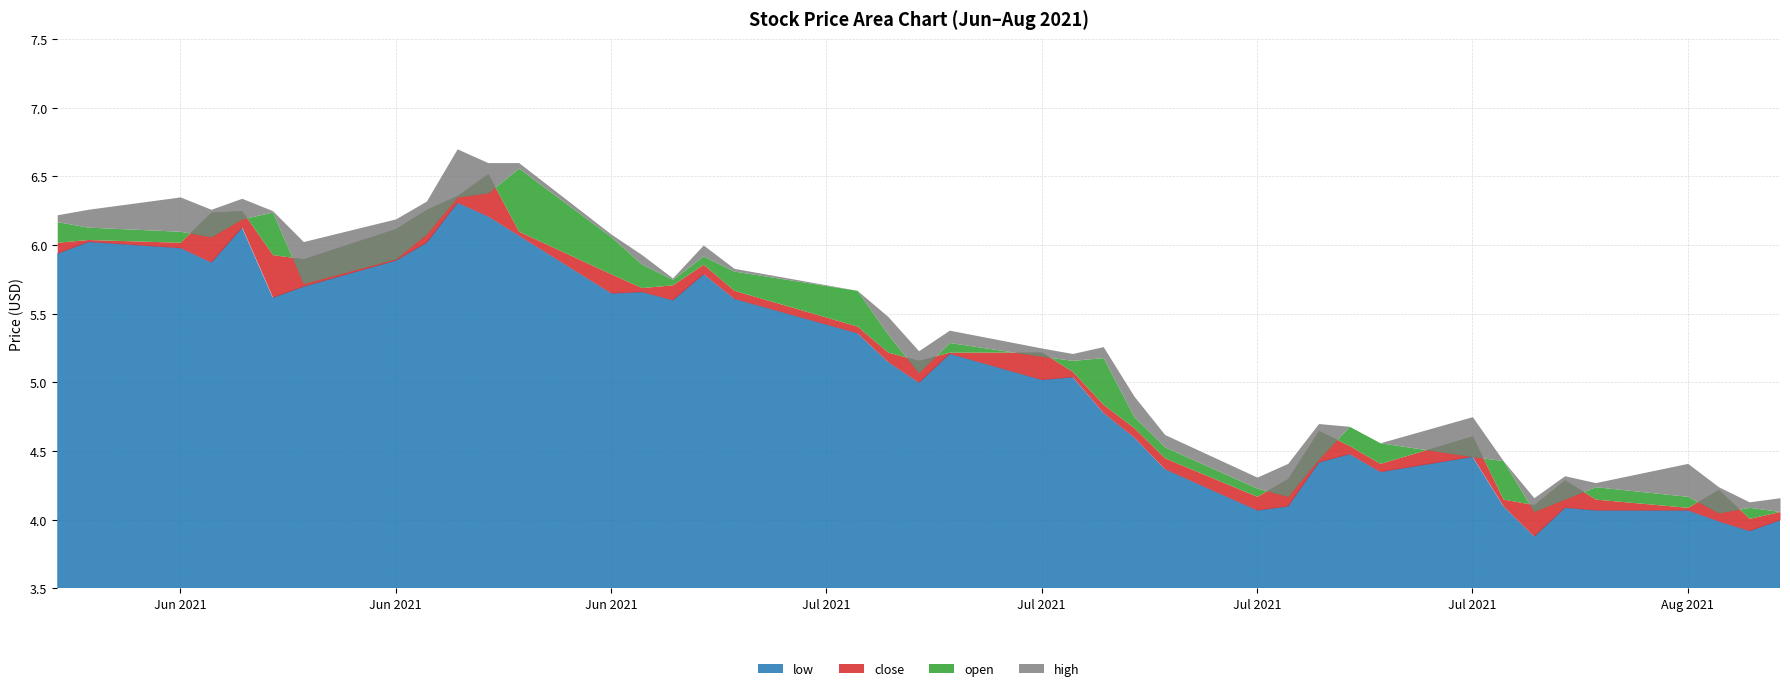

At which category does high reach its first local valley?

2021-06-15